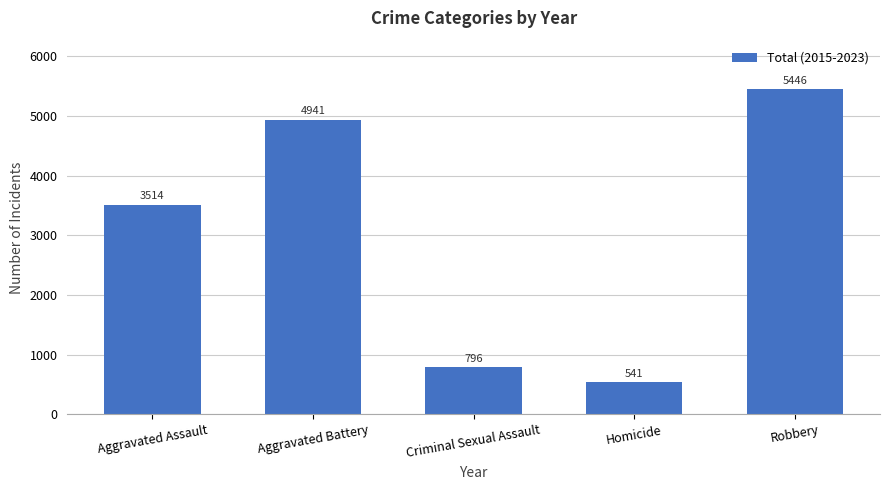

How many data points does each series have?

5